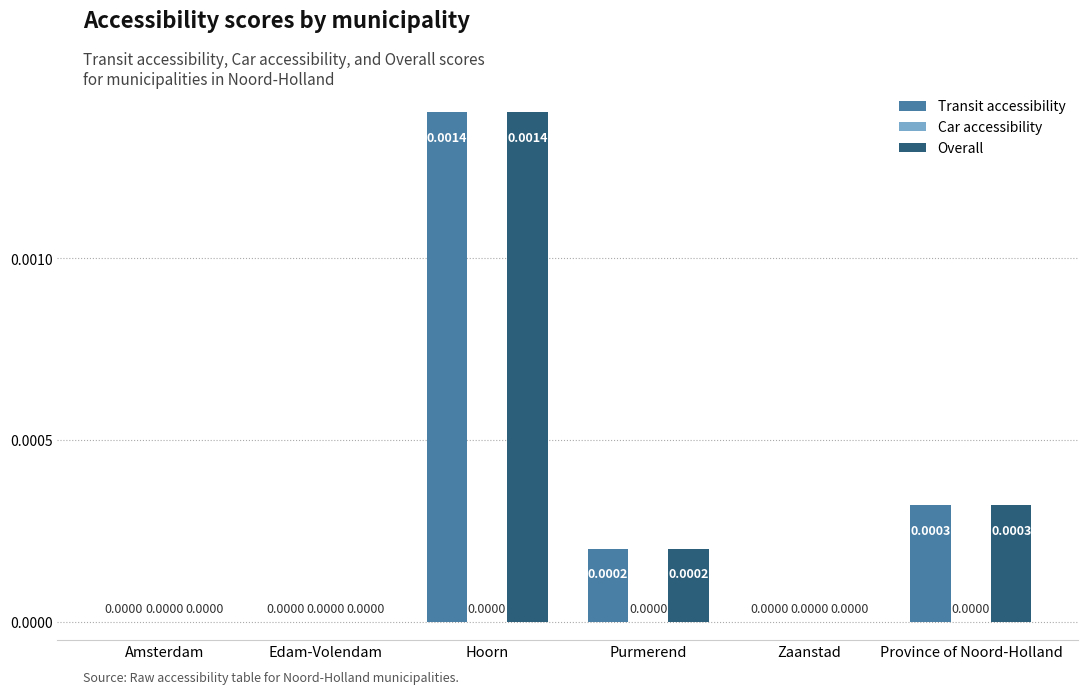

Count the number of categories in the chart.

6